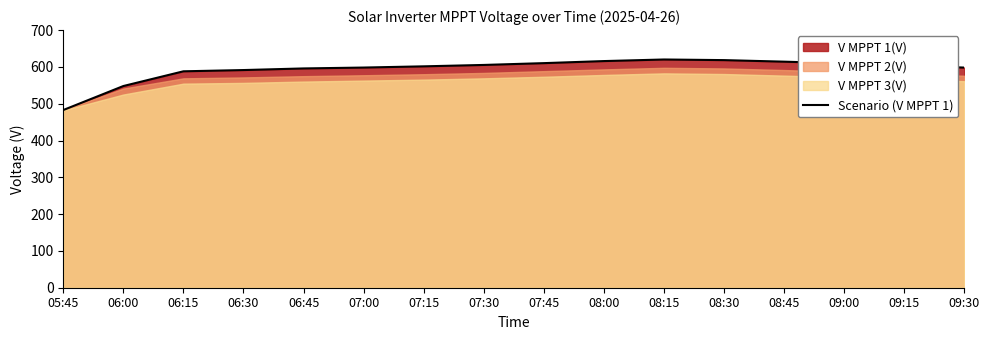

At which category does the chart reach its minimum across all series?

05:45